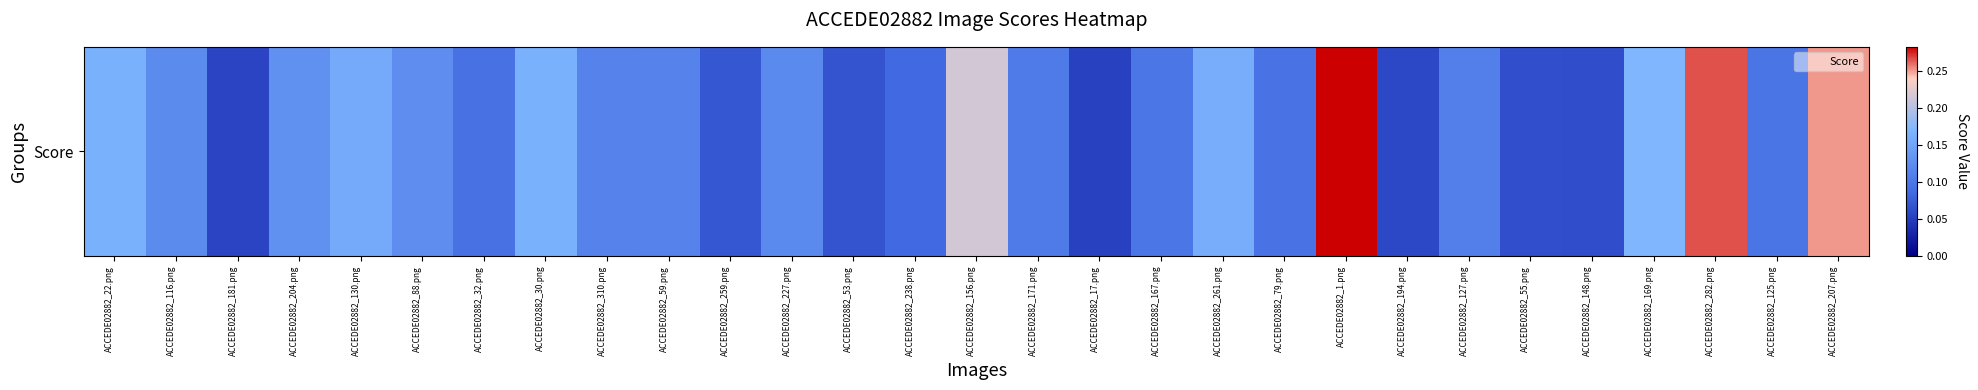

What is the sum of all values?

3.7